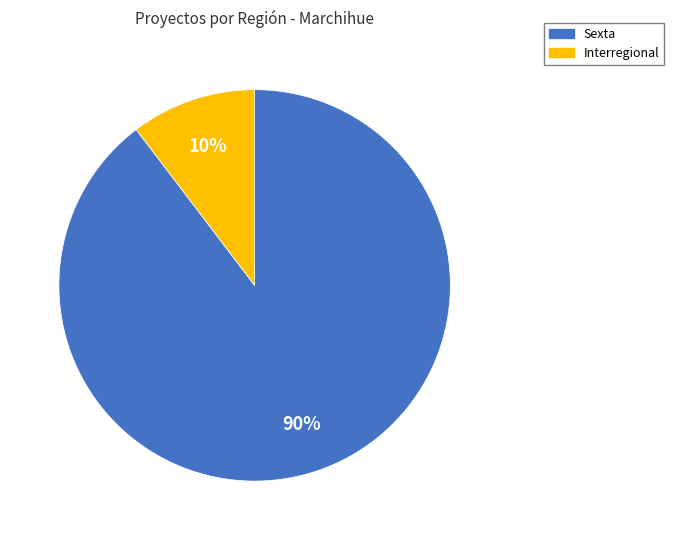

Is there a majority slice in this chart?

Yes